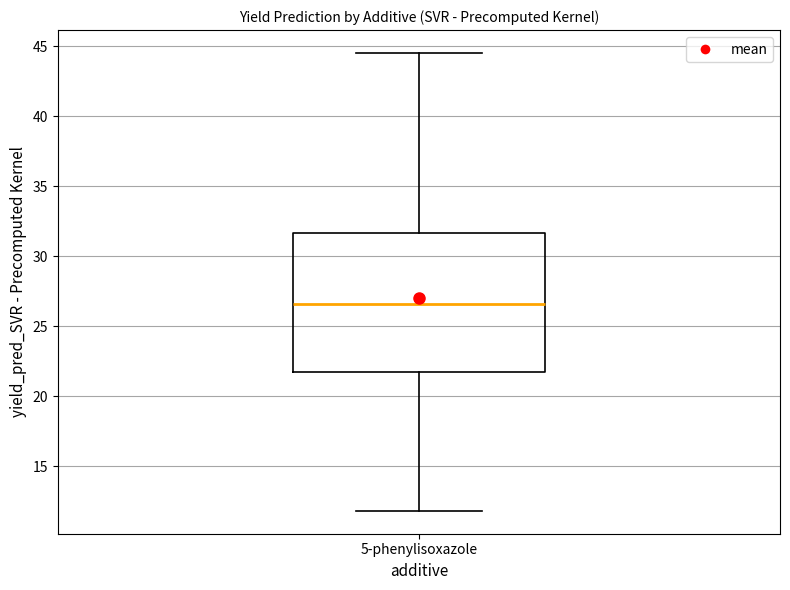

Transcribe this box plot: give where the median line is, the range the box spans, and where the two whiskers end, as read against the y-axis. The values are not printed on the chart, so give them approximately, as read against the axis.

median 26.5, box 21.5 to 31.5, whiskers 12.0 to 44.5